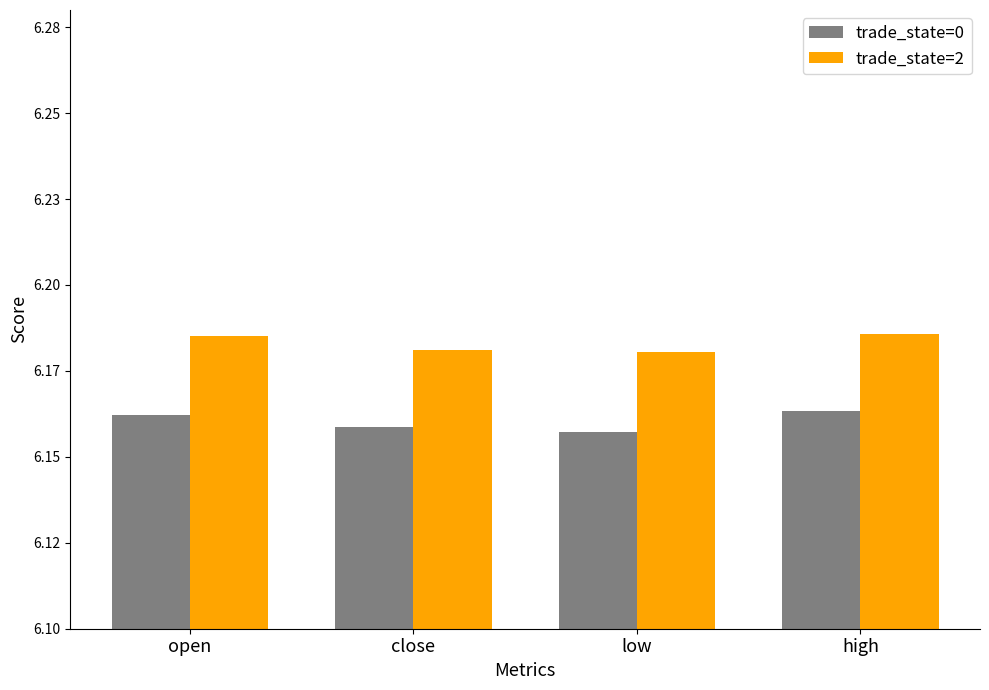

Does the chart contain any negative values?

No